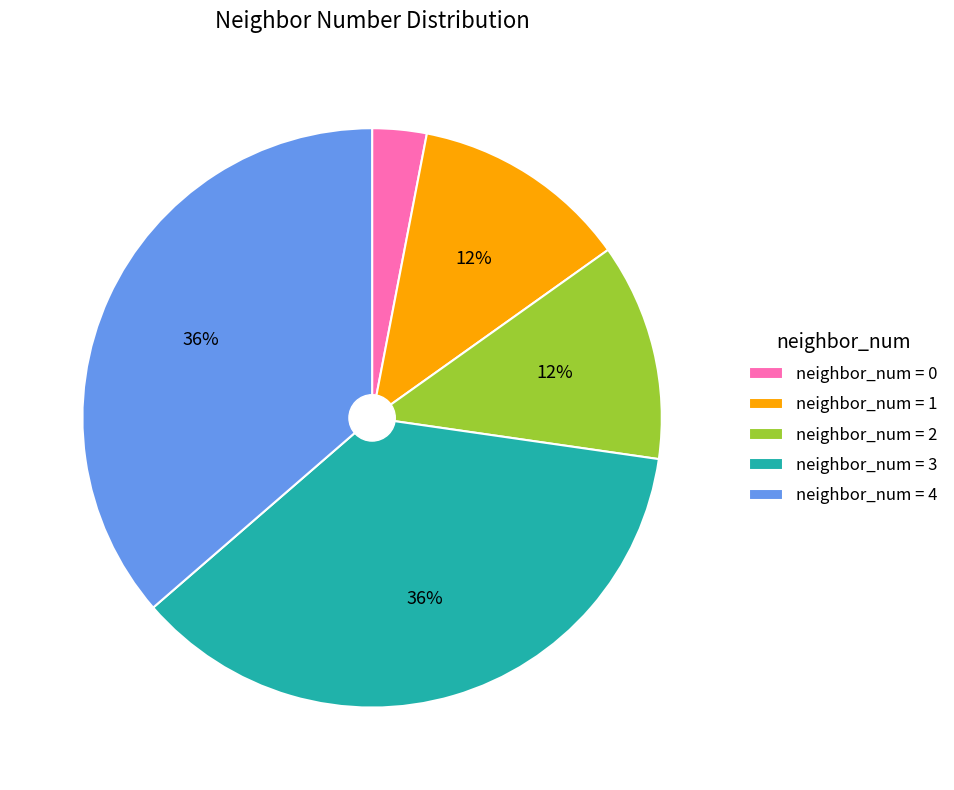

Is there a majority slice in this chart?

No